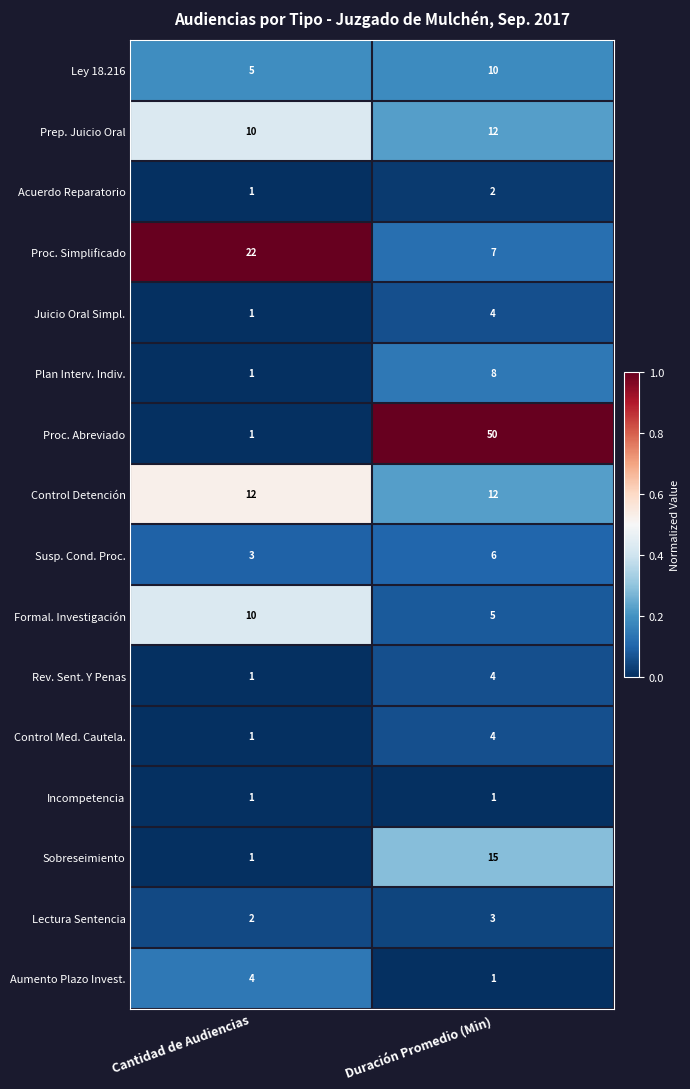

Is it true that Susp. Cond. Proc. equals 4 at Duración Promedio (Min)?

False